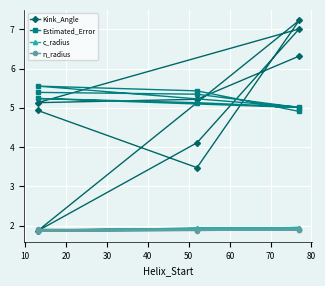

Reading left to right, extract all data points from this chart.

Kink_Angle: 4.9	3.5	7.2	1.9	4.1	7.0	5.1	5.2	6.3
Estimated_Error: 5.4	5.3	5.0	5.2	5.1	5.0	5.6	5.4	4.9
c_radius: 1.9	1.9	1.9	1.9	1.9	2.0	1.9	1.9	1.9
n_radius: 1.9	1.9	1.9	1.9	1.9	1.9	1.9	1.9	1.9